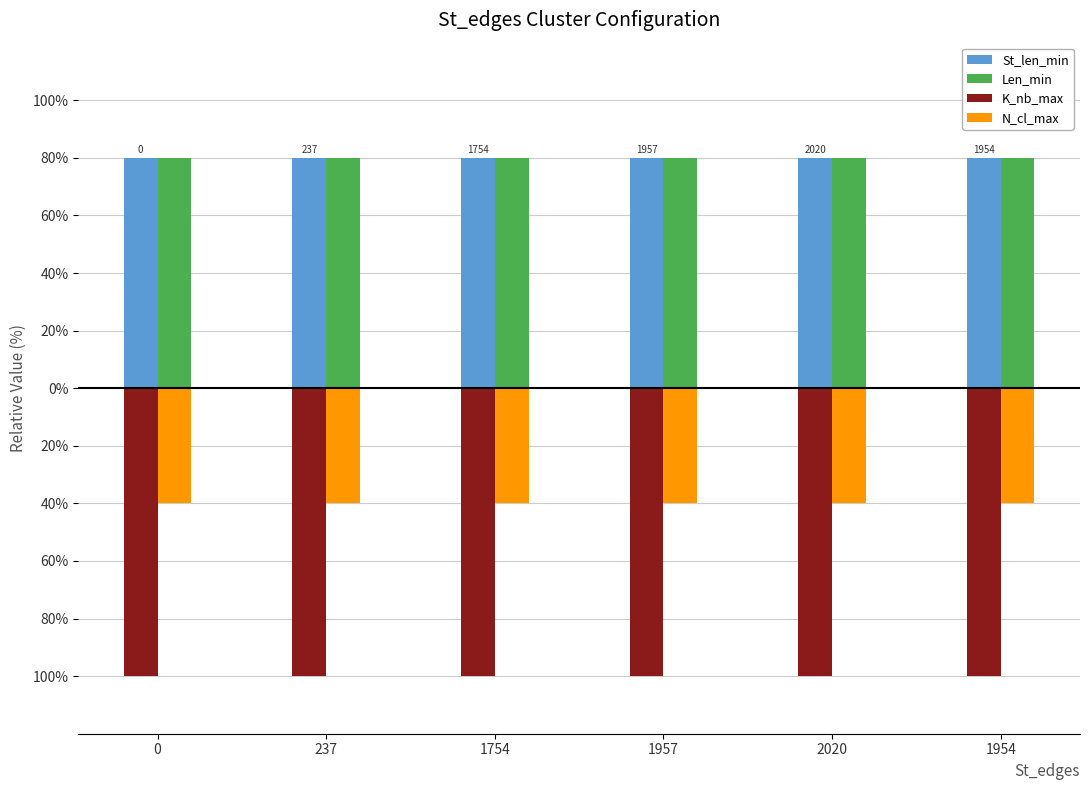

Which series changed the most between 1957 and 1954?

St_len_min